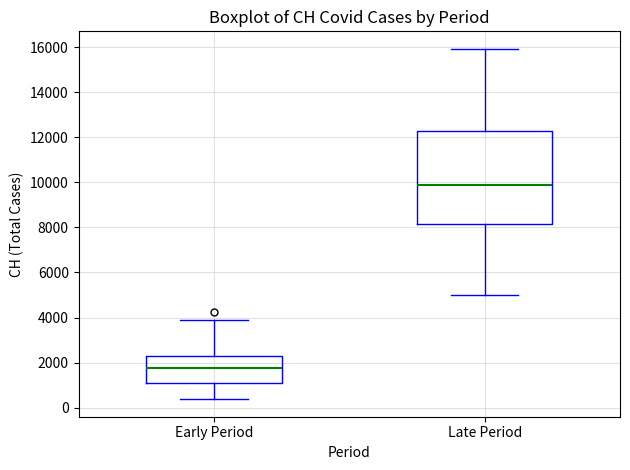

Reading left to right, read every box against the y-axis: the position of its median line, the range the box covers, and the ends of its whiskers. The values are not printed on the chart, so give them approximately, as read against the axis.

Early Period: median 1800, box 1000 to 2200, whiskers 400 to 4000
Late Period: median 10000, box 8200 to 12200, whiskers 5000 to 16000